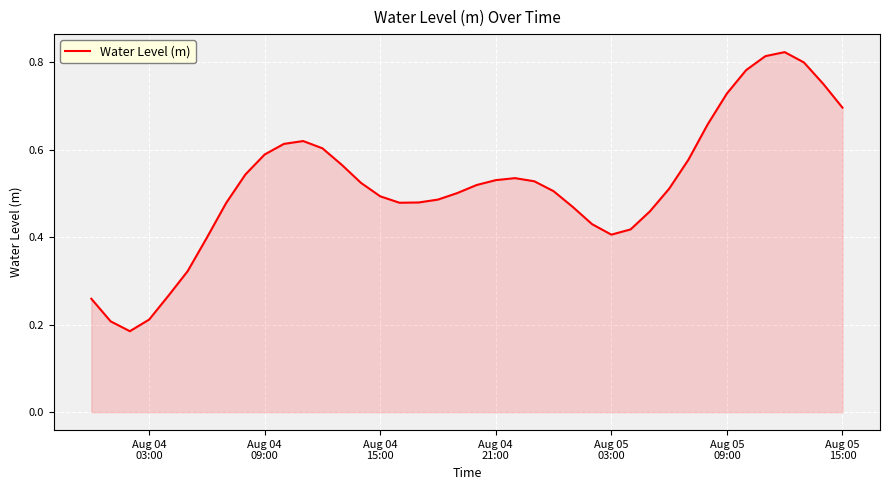

How many lines are shown in the chart?

1